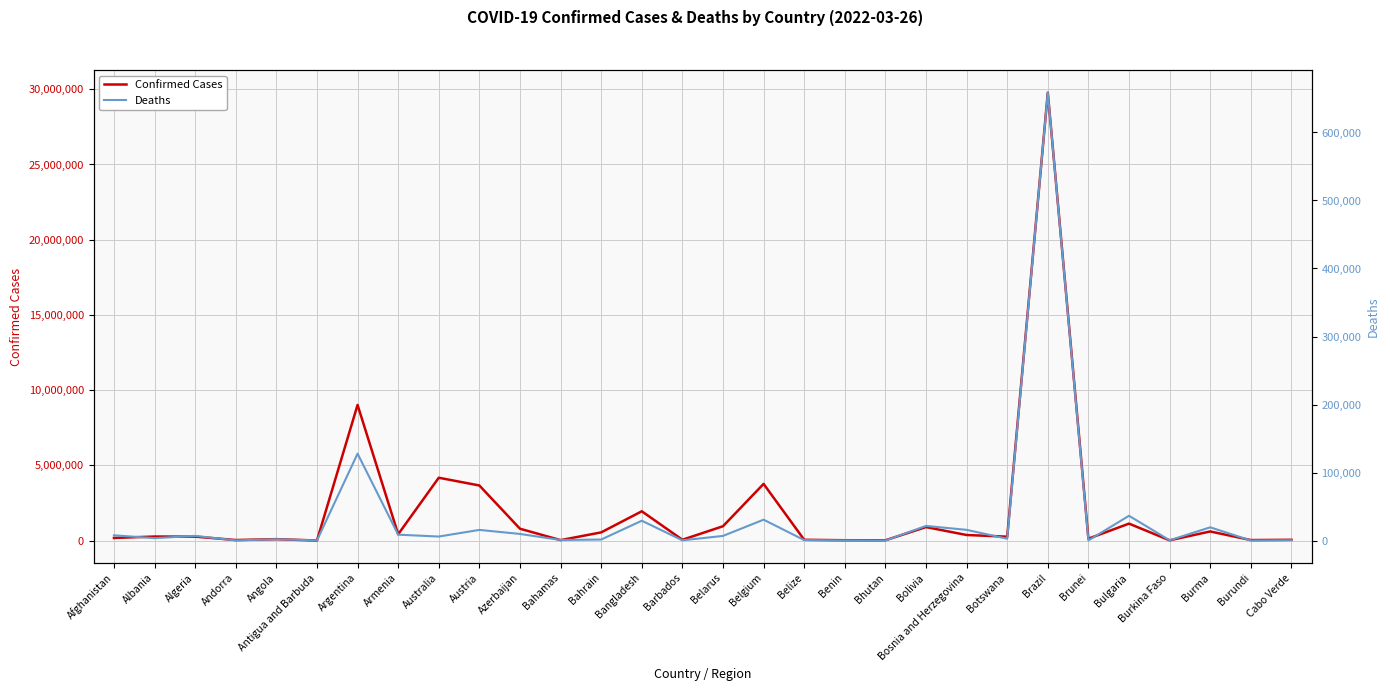

Rank the series by their average value, from lowest to highest.

Deaths, Confirmed Cases